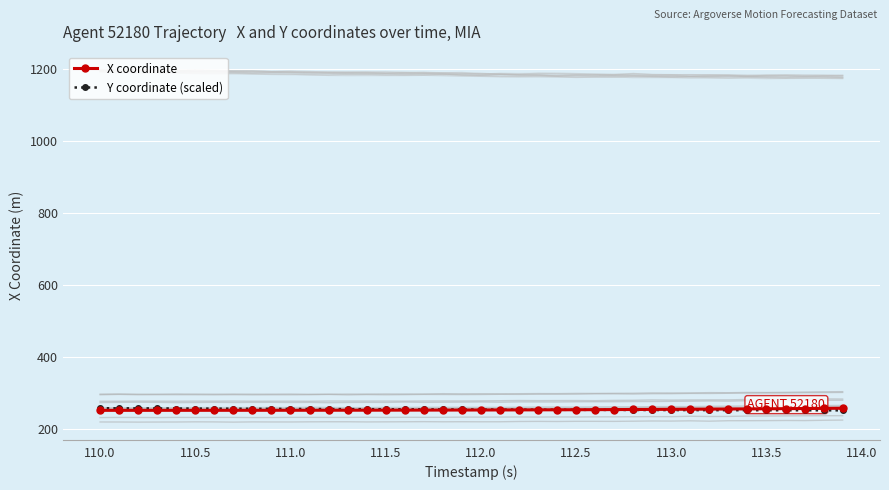

True or false: Y coordinate (scaled) has a value of 255.0 at 111.5.

True